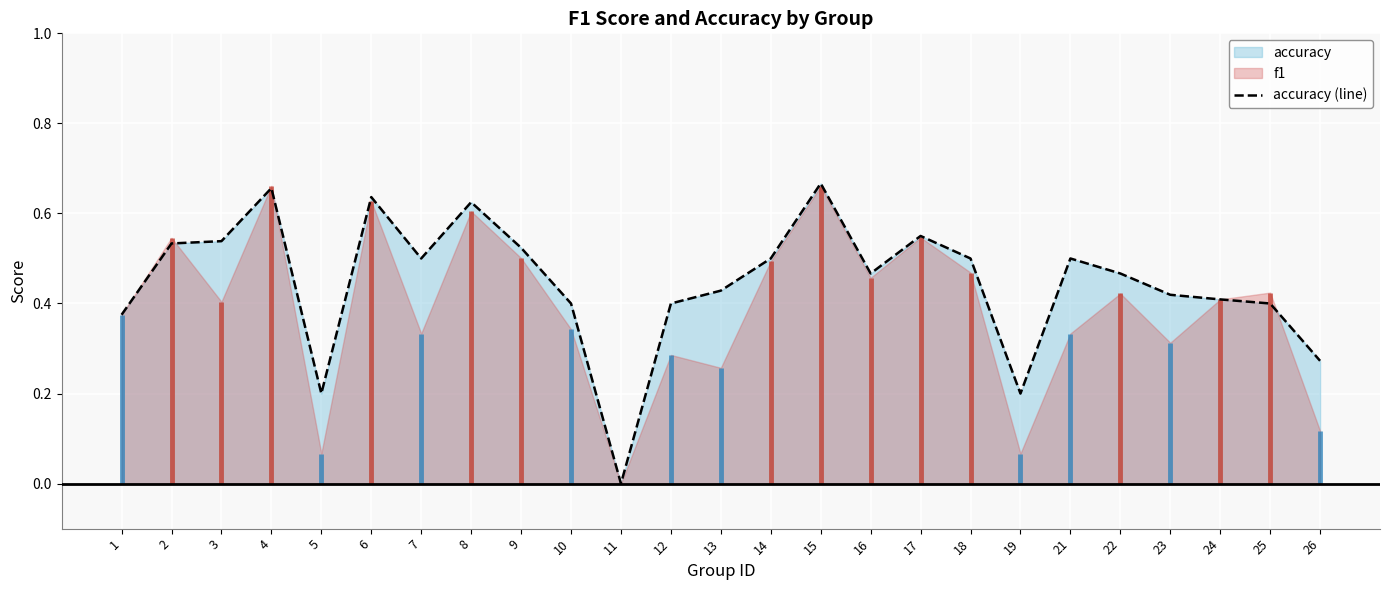

What is the difference between the maximum and minimum values?

0.7